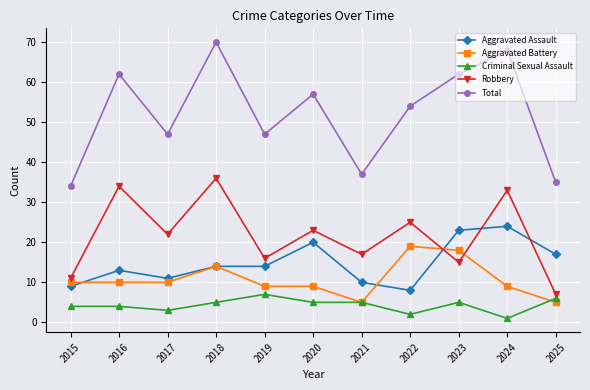

Where is Total nearest to the value 52?

2022